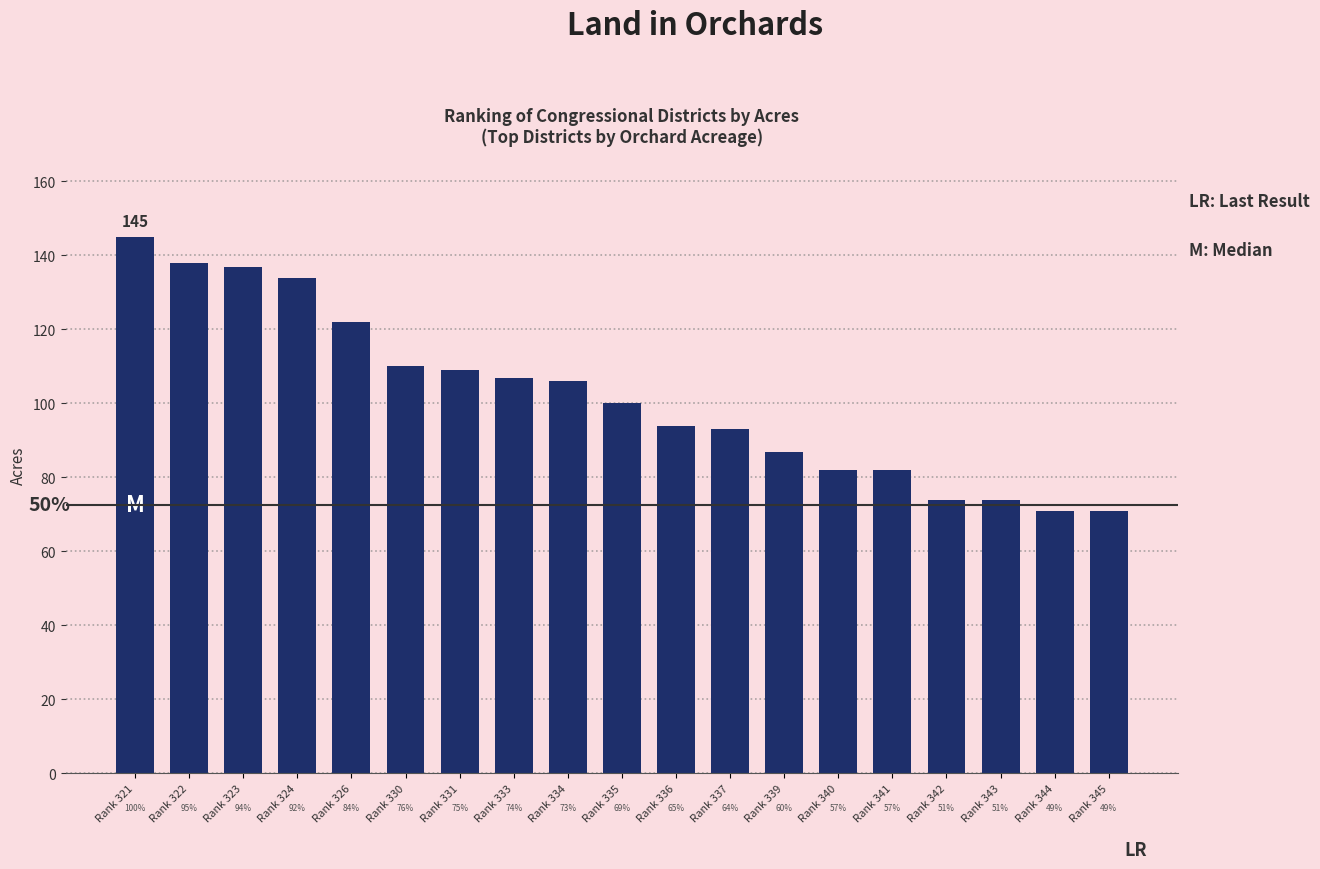

List the labels in order of value, smallest first.

Rank 344, Rank 345, Rank 342, Rank 343, Rank 340, Rank 341, Rank 339, Rank 337, Rank 336, Rank 335, Rank 334, Rank 333, Rank 331, Rank 330, Rank 326, Rank 324, Rank 323, Rank 322, Rank 321